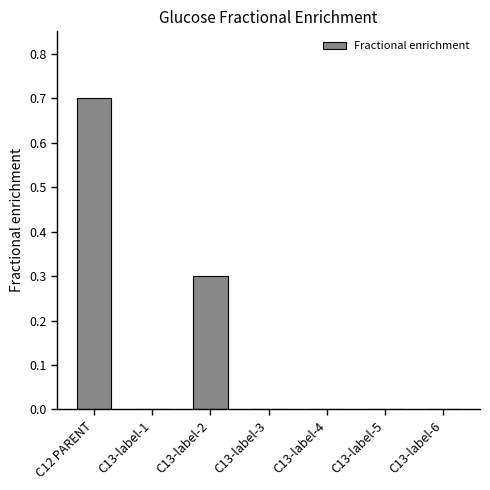

What is the sum of the values at C13-label-2 and C13-label-6?

0.3